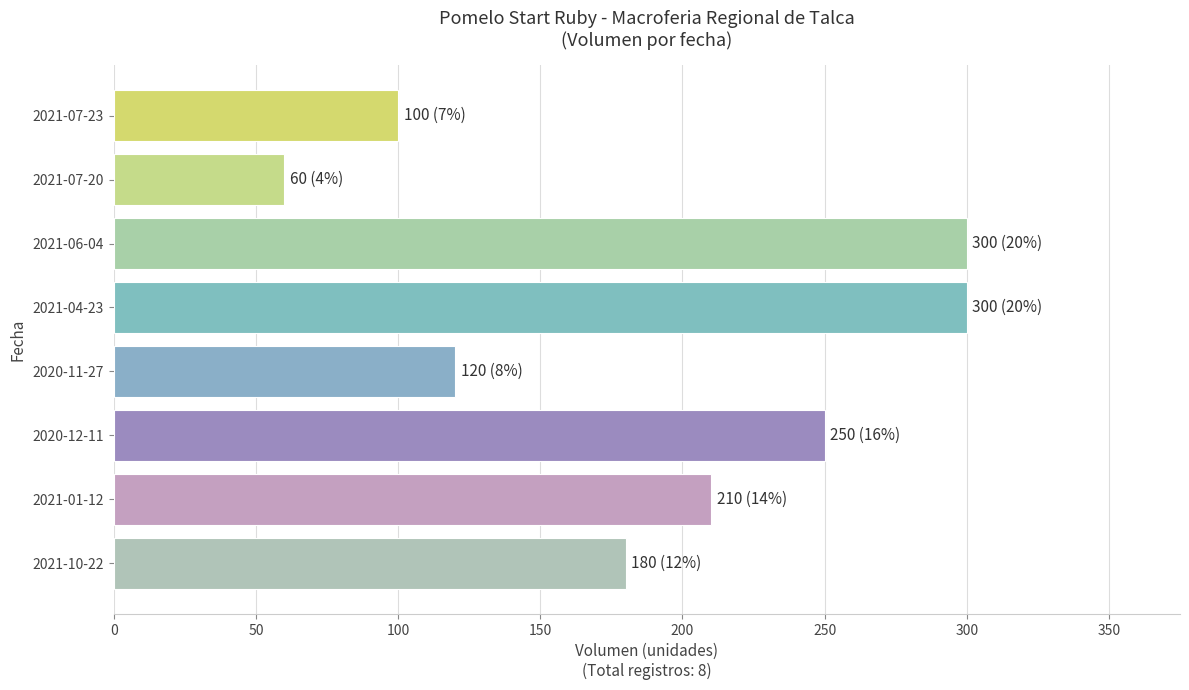

The value at 2020-11-27 is 46. True or false?

False